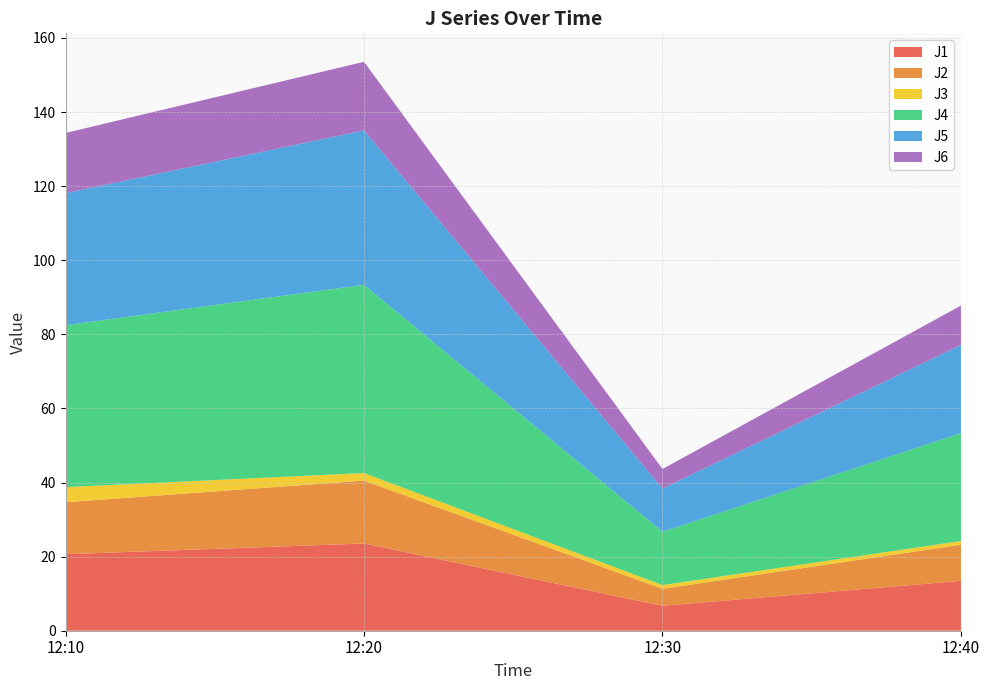

Reading right to left, transcribe all the data shown in this chart.

J1: 12:40=13.4	12:30=6.7	12:20=23.5	12:10=20.7
J2: 12:40=9.8	12:30=4.6	12:20=17.0	12:10=14.0
J3: 12:40=1.0	12:30=1.0	12:20=2.0	12:10=4.1
J4: 12:40=29.1	12:30=14.4	12:20=50.8	12:10=43.7
J5: 12:40=23.8	12:30=11.6	12:20=41.7	12:10=35.6
J6: 12:40=10.6	12:30=5.3	12:20=18.5	12:10=16.3